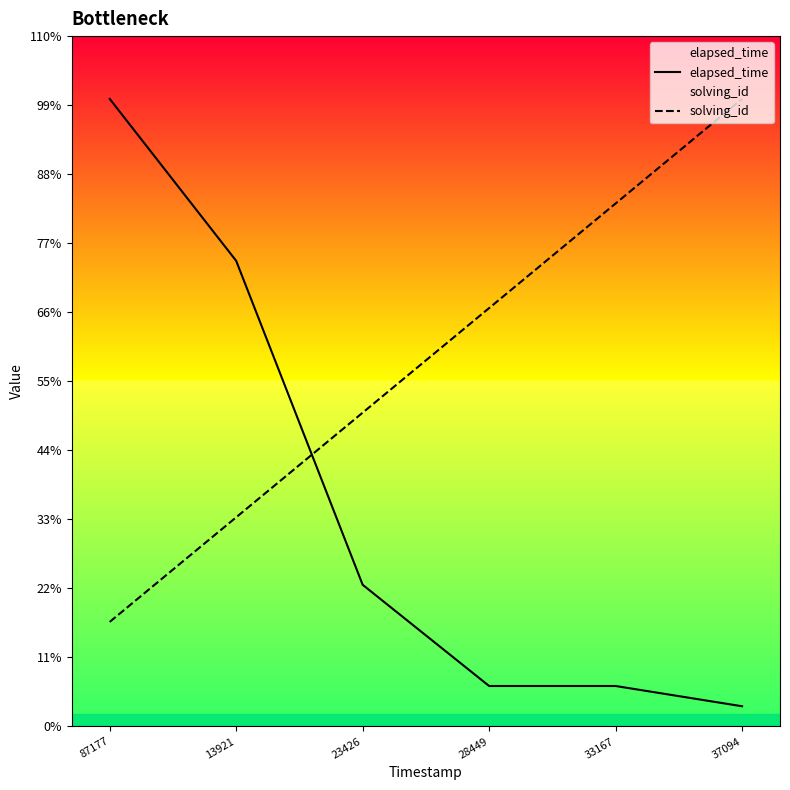

What is the label of the 5th point from the left?

33167